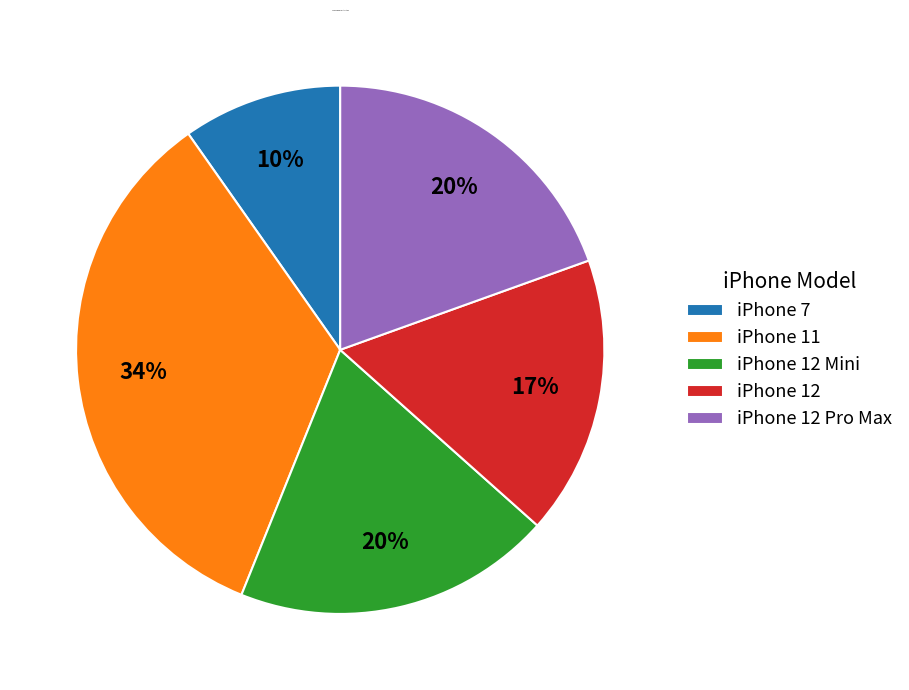

Which slice is the smallest?

iPhone 7